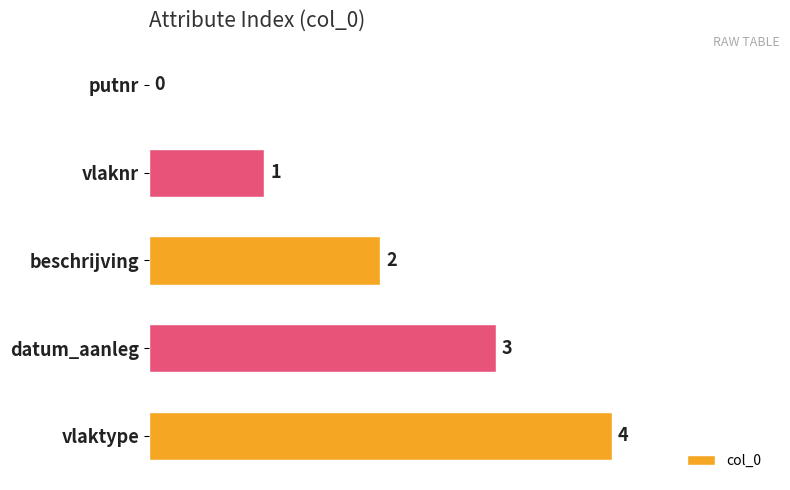

What is the sum of the values at vlaktype and beschrijving?

6